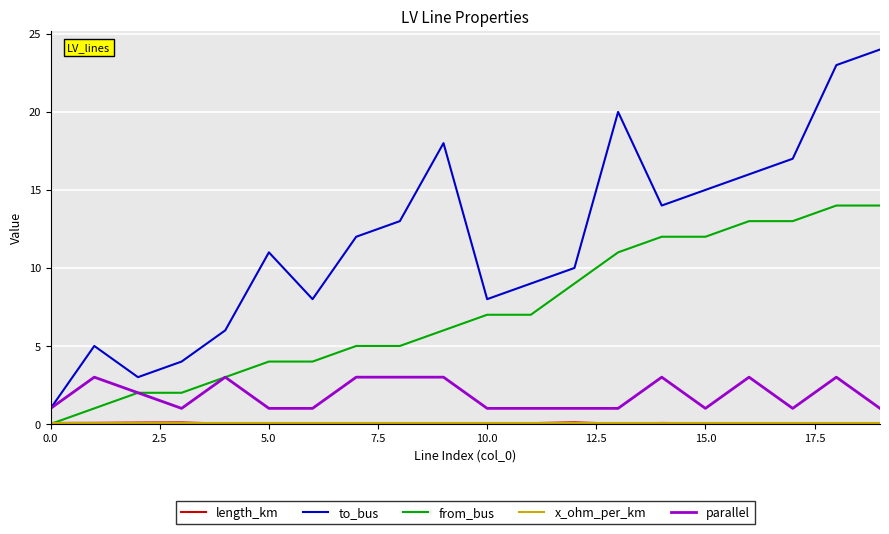

True or false: from_bus and to_bus intersect in this chart.

False